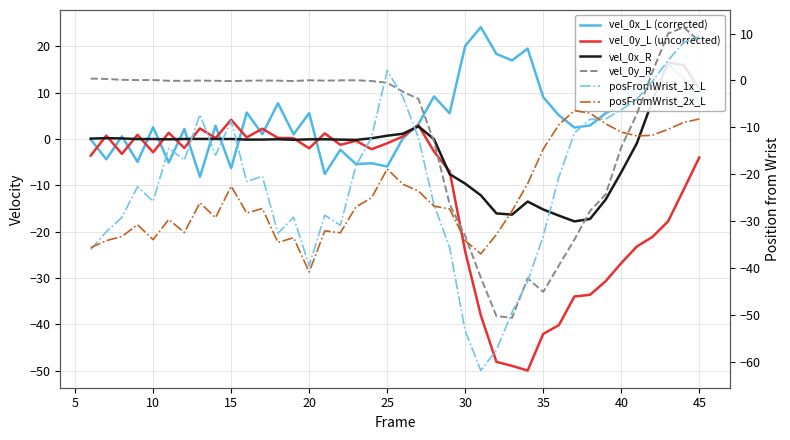

After their last crossing, which series has the higher values: vel_0y_L (uncorrected) or vel_0x_R?

vel_0x_R